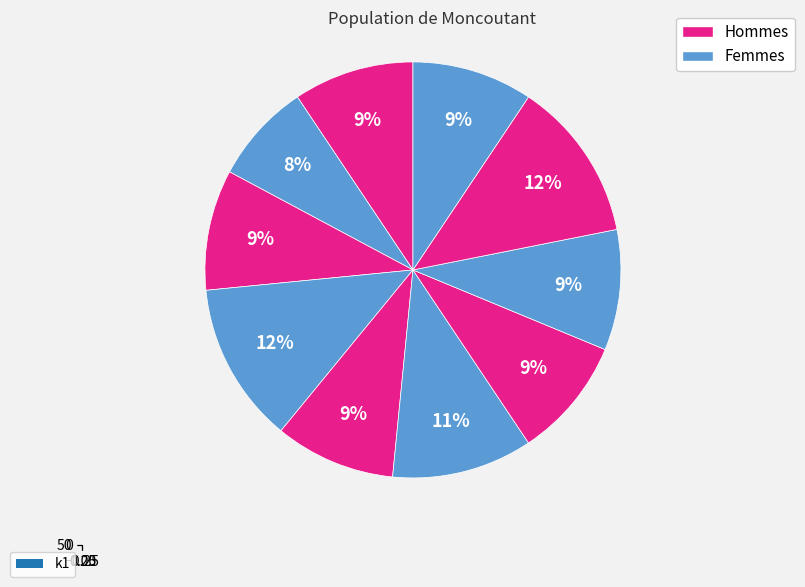

The i10 slice represents 9% of the pie. True or false?

True